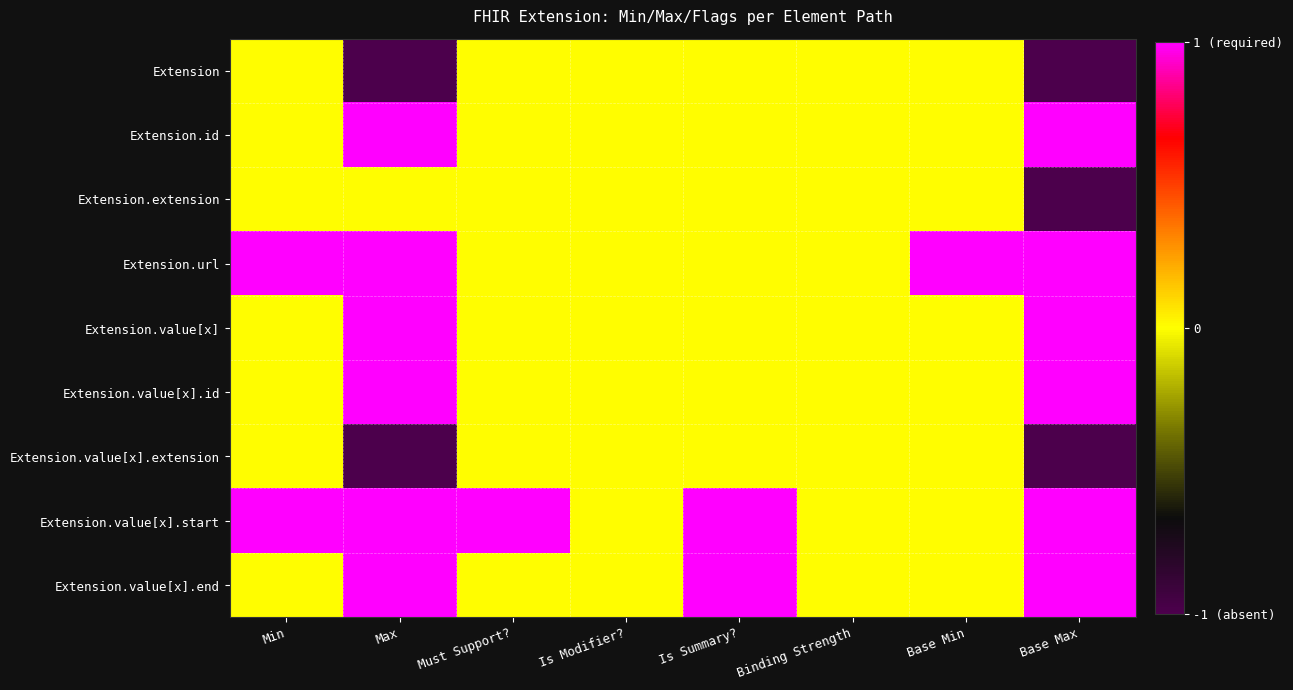

Count the number of data series in this chart.

9